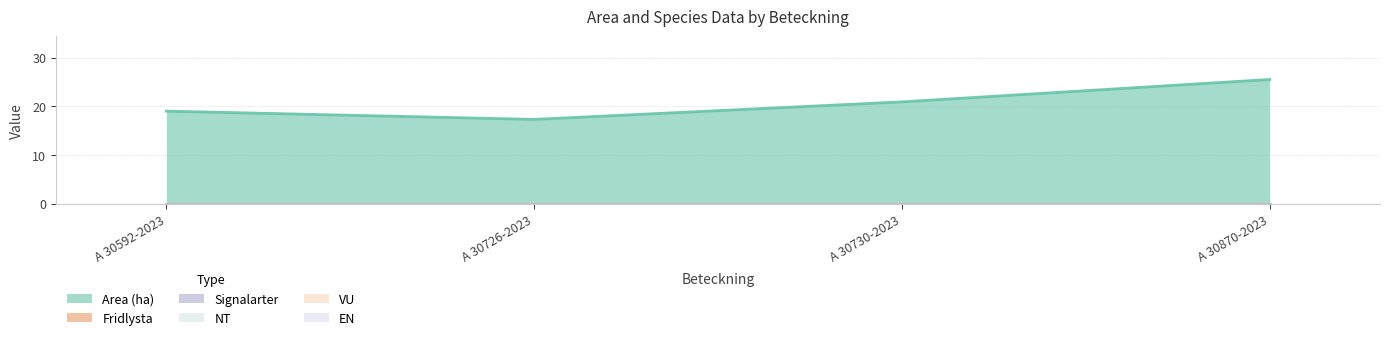

What is the label of the 2nd point from the right?

A 30730-2023